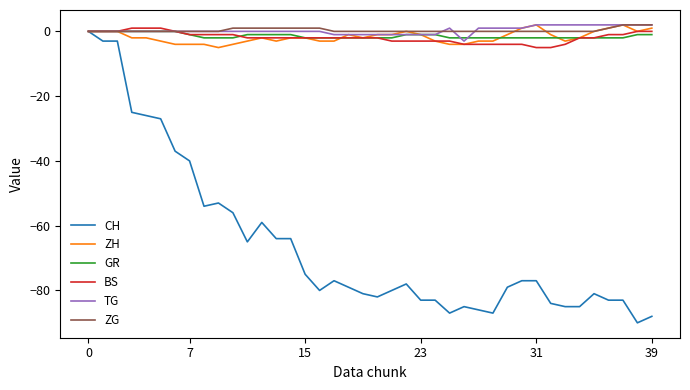

What is the minimum value shown in the chart?

-90